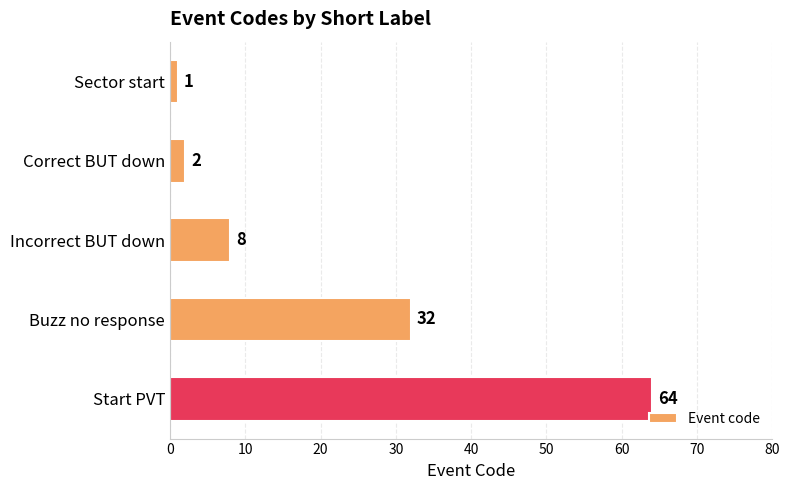

The value at Correct BUT down is 2. True or false?

True